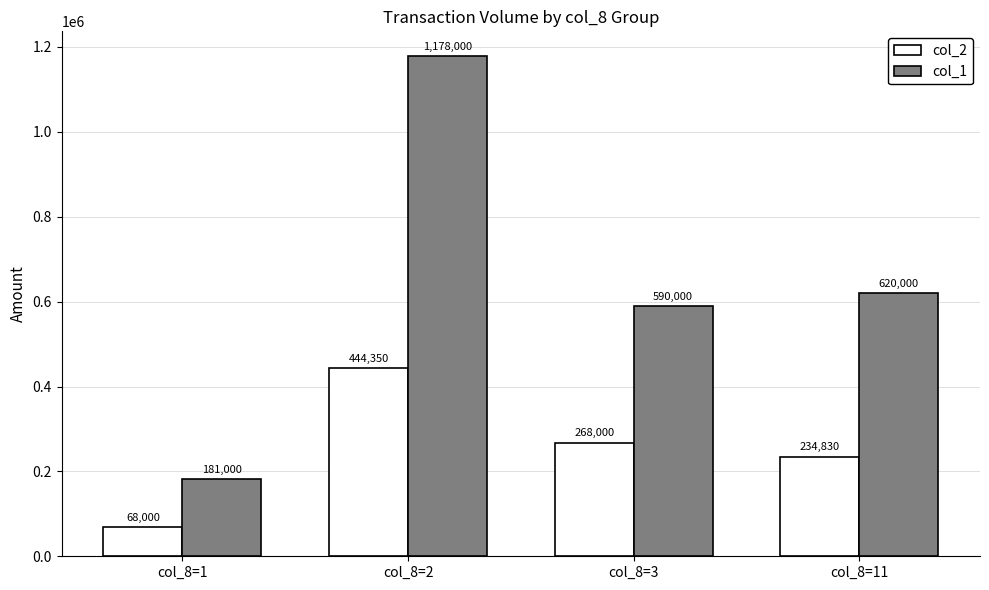

What is the difference between the maximum and minimum values in the col_1 series?

997000